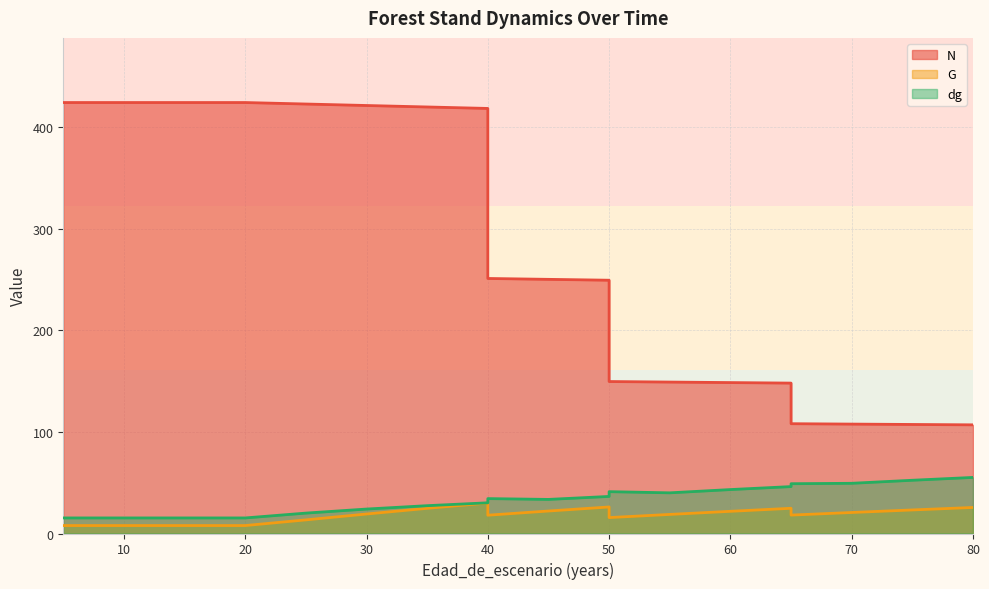

What is the average value of the G series?

18.6